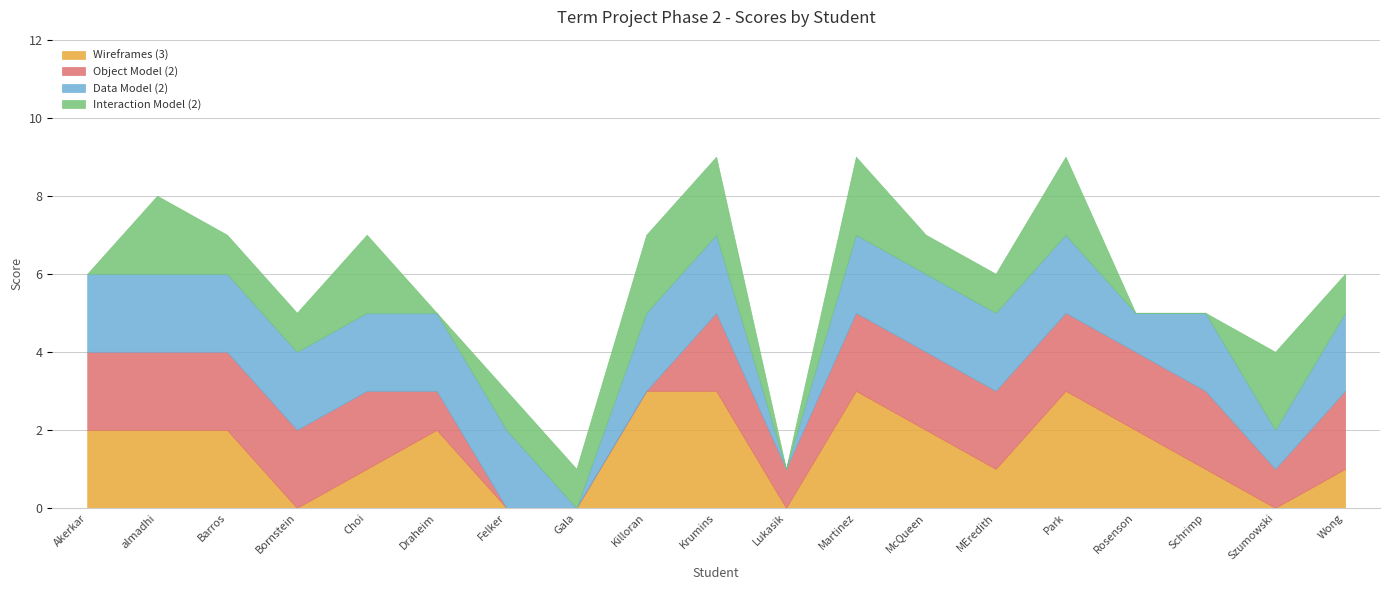

At how many categories does at least one series exceed 0?

19